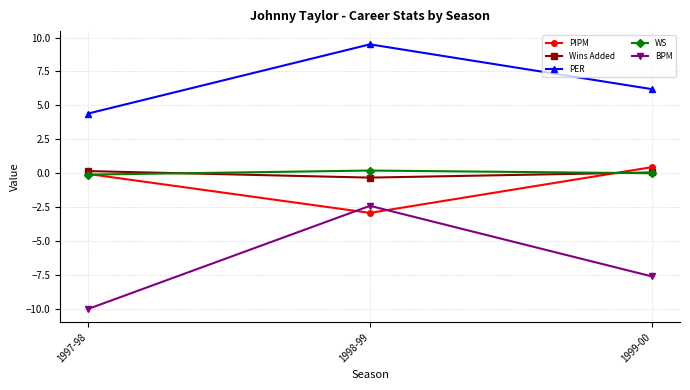

What is the difference between the Wins Added values at 1998-99 and 1997-98?

0.5